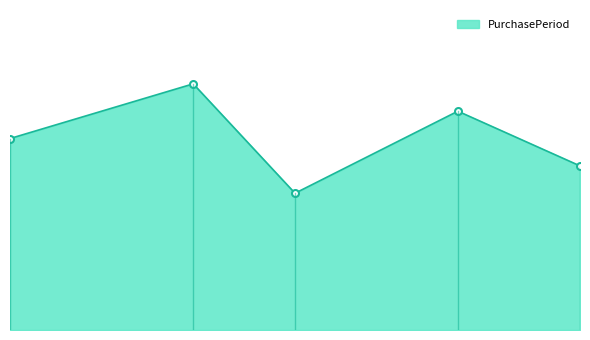

Does the chart display data point markers on the line(s)?

No